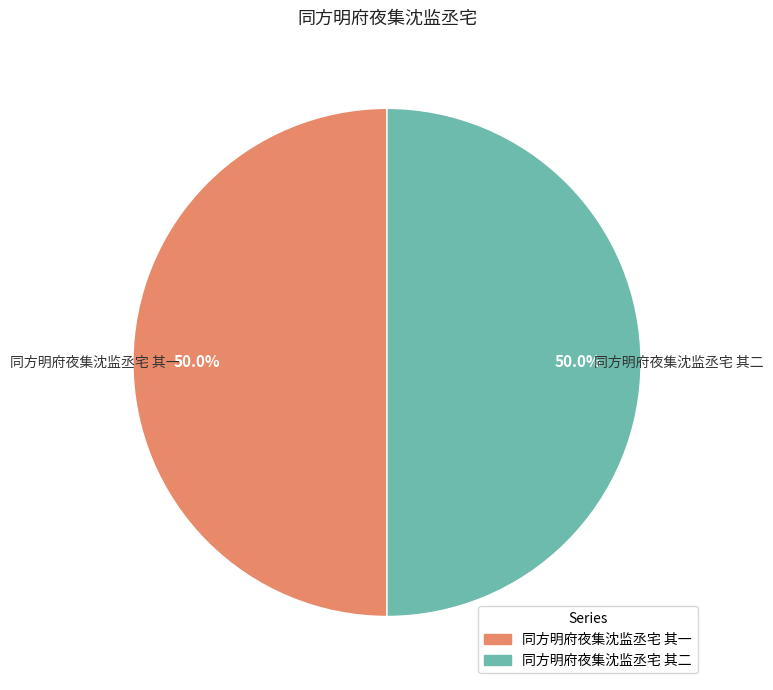

The 同方明府夜集沈监丞宅 其二 slice represents 44% of the pie. True or false?

False